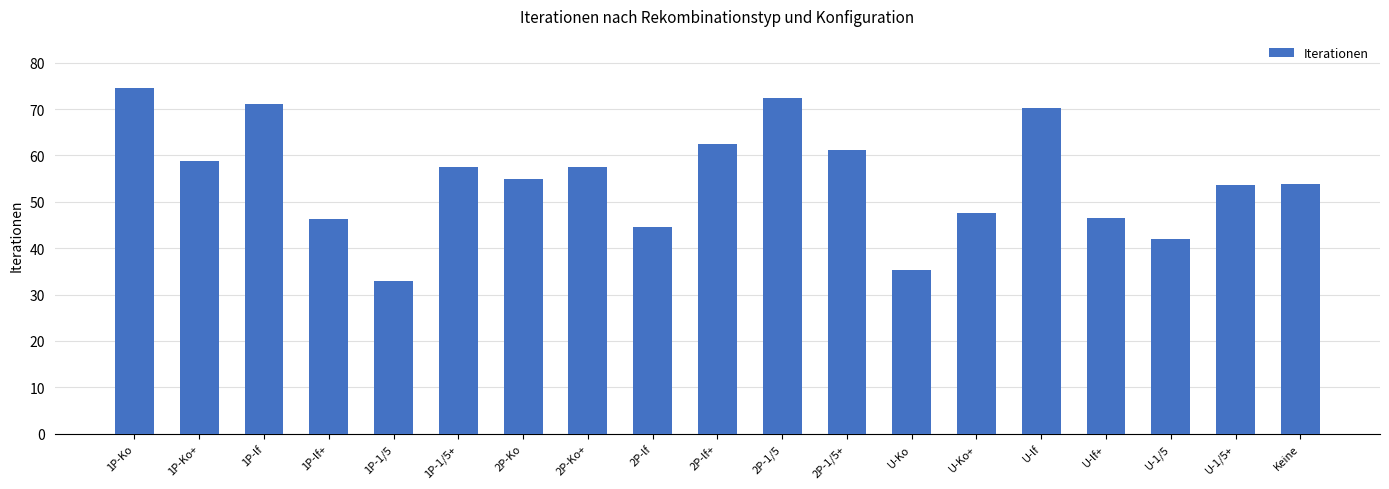

Between 2P-Ko and U-lf+, which is larger?

2P-Ko